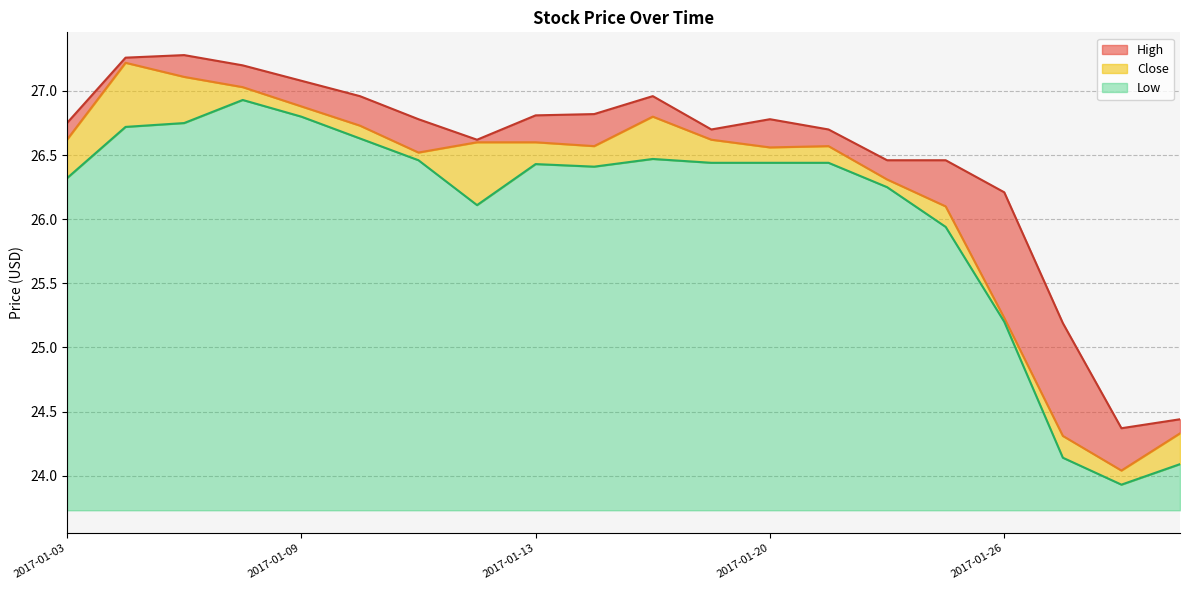

True or false: Low_line has a value of 26.5 at 10.

True